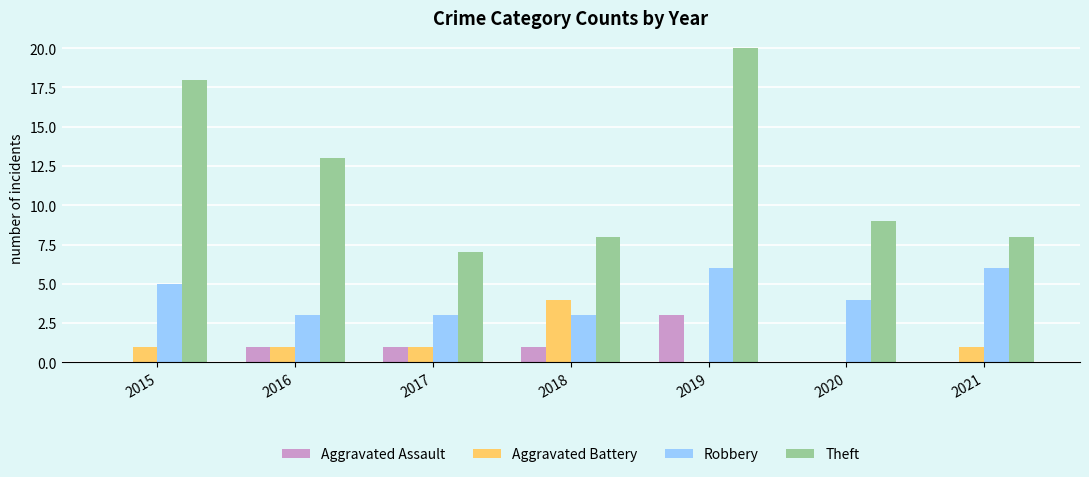

Which category has the highest value across all series?

2019